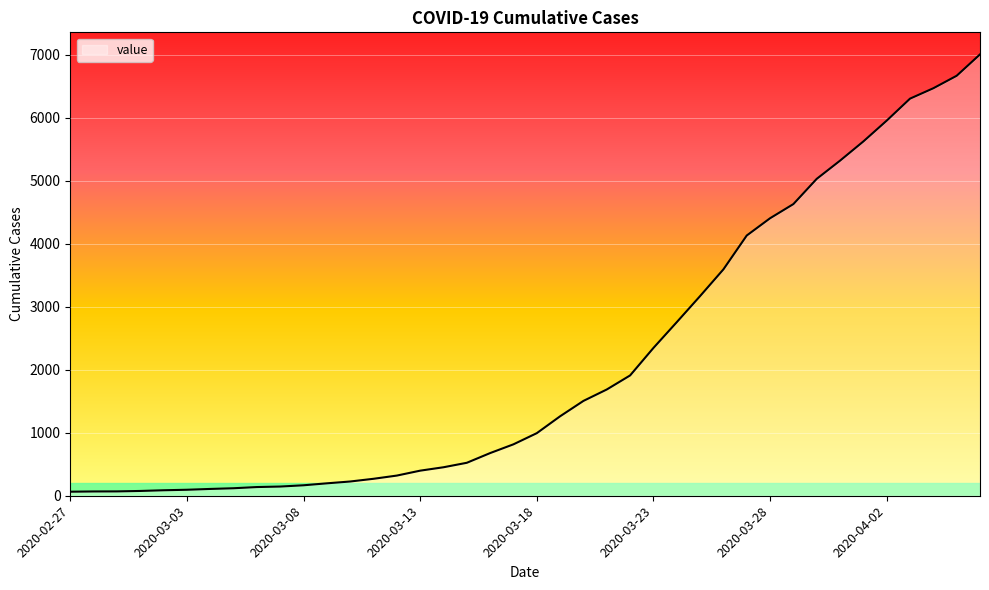

What is the maximum value shown in the chart?

7003